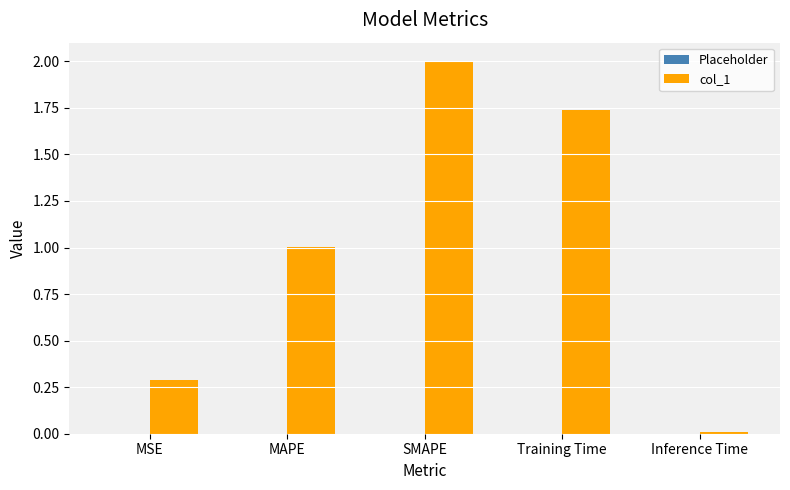

Between MSE and MAPE, which is larger?

MAPE